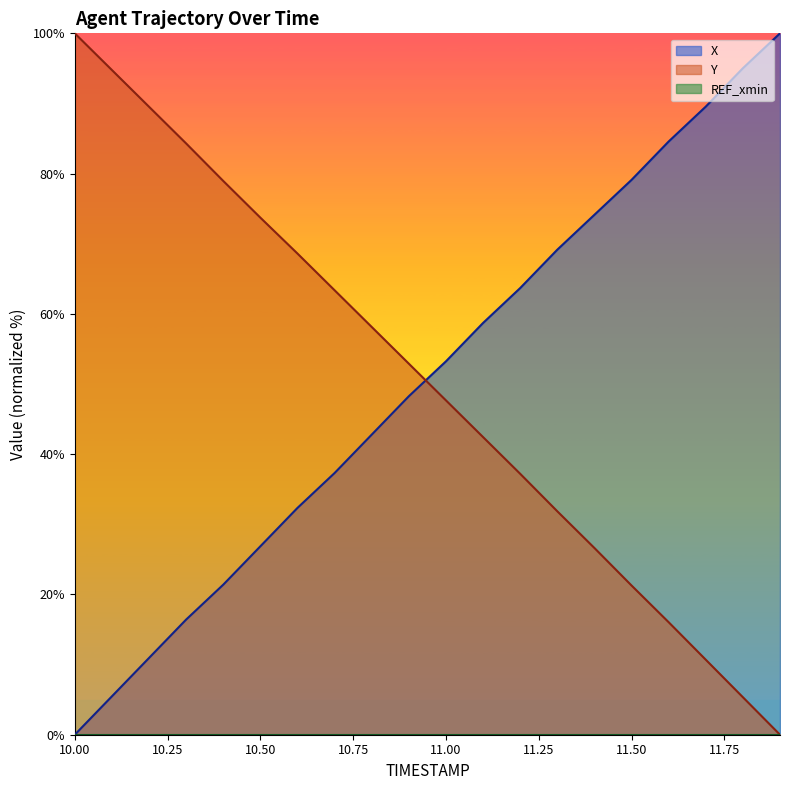

What position from the right is 11.6?

4